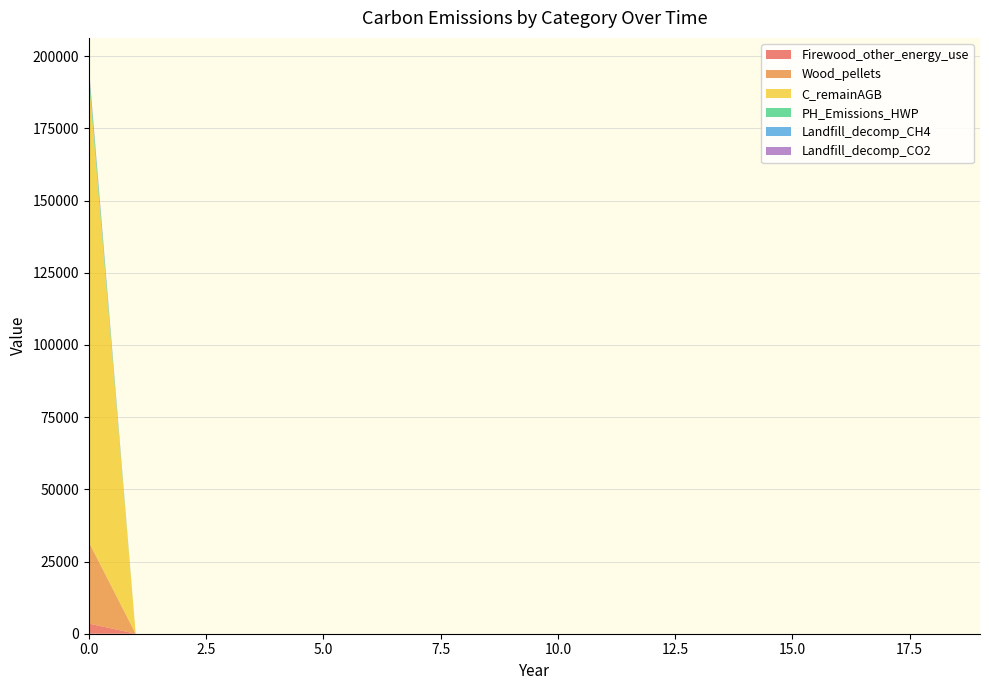

Reading left to right, list all the values displayed in this chart.

Firewood_other_energy_use: 0=3533.6	1=0.0	2=0.0	3=0.0	4=0.0	5=0.0	6=0.0	7=0.0	8=0.0	9=0.0	10=0.0	11=0.0	12=0.0	13=0.0	14=0.0	15=0.0	16=0.0	17=0.0	18=0.0	19=0.0
Wood_pellets: 0=28268.9	1=0.0	2=0.0	3=0.0	4=0.0	5=0.0	6=0.0	7=0.0	8=0.0	9=0.0	10=0.0	11=0.0	12=0.0	13=0.0	14=0.0	15=0.0	16=0.0	17=0.0	18=0.0	19=0.0
C_remainAGB: 0=160690.3	1=0.0	2=0.0	3=0.0	4=0.0	5=0.0	6=0.0	7=0.0	8=0.0	9=0.0	10=0.0	11=0.0	12=0.0	13=0.0	14=0.0	15=0.0	16=0.0	17=0.0	18=0.0	19=0.0
PH_Emissions_HWP: 0=2831.0	1=0.0	2=0.0	3=0.0	4=0.0	5=0.0	6=0.0	7=0.0	8=0.0	9=0.0	10=0.0	11=0.0	12=0.0	13=0.0	14=0.0	15=0.0	16=0.0	17=0.0	18=0.0	19=0.0
Landfill_decomp_CH4: 0=321.2	1=0.0	2=0.0	3=0.0	4=0.0	5=0.0	6=0.0	7=0.0	8=0.0	9=0.0	10=0.0	11=0.0	12=0.0	13=0.0	14=0.0	15=0.0	16=0.0	17=0.0	18=0.0	19=0.0
Landfill_decomp_CO2: 0=883.4	1=0.0	2=0.0	3=0.0	4=0.0	5=0.0	6=0.0	7=0.0	8=0.0	9=0.0	10=0.0	11=0.0	12=0.0	13=0.0	14=0.0	15=0.0	16=0.0	17=0.0	18=0.0	19=0.0